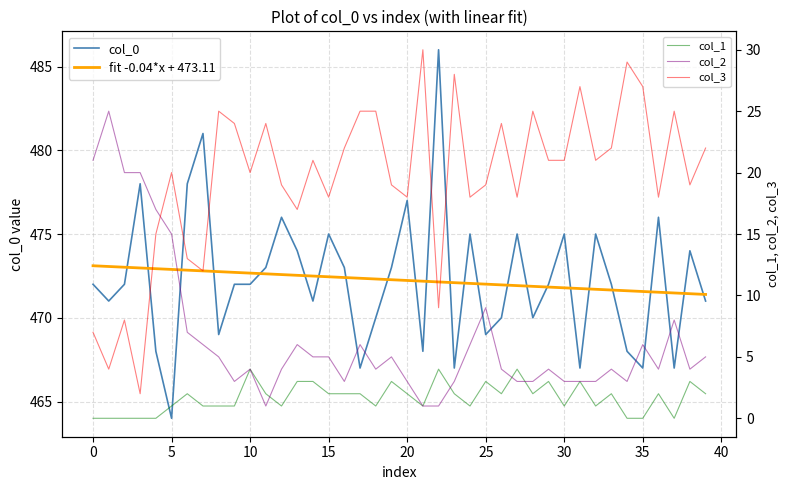

Reading right to left, list all the values displayed in this chart.

col_0: 471.0	474.0	467.0	476.0	467.0	468.0	472.0	475.0	467.0	475.0	472.0	470.0	475.0	470.0	469.0	475.0	467.0	486.0	468.0	477.0	473.0	470.0	467.0	473.0	475.0	471.0	474.0	476.0	473.0	472.0	472.0	469.0	481.0	478.0	464.0	468.0	478.0	472.0	471.0	472.0
fit -0.04*x + 473.11: 471.4	471.4	471.5	471.5	471.6	471.6	471.7	471.7	471.7	471.8	471.8	471.9	471.9	472.0	472.0	472.1	472.1	472.1	472.2	472.2	472.3	472.3	472.4	472.4	472.4	472.5	472.5	472.6	472.6	472.7	472.7	472.8	472.8	472.8	472.9	472.9	473.0	473.0	473.1	473.1
col_1: 2.0	3.0	0.0	2.0	0.0	0.0	2.0	1.0	3.0	1.0	3.0	2.0	4.0	2.0	3.0	1.0	2.0	4.0	1.0	2.0	3.0	1.0	2.0	2.0	2.0	3.0	3.0	1.0	2.0	4.0	1.0	1.0	1.0	2.0	1.0	0.0	0.0	0.0	0.0	0.0
col_2: 5.0	4.0	8.0	4.0	6.0	3.0	4.0	3.0	3.0	3.0	4.0	3.0	3.0	4.0	9.0	6.0	3.0	1.0	1.0	3.0	5.0	4.0	6.0	3.0	5.0	5.0	6.0	4.0	1.0	4.0	3.0	5.0	6.0	7.0	15.0	17.0	20.0	20.0	25.0	21.0
col_3: 22.0	19.0	25.0	18.0	27.0	29.0	22.0	21.0	27.0	21.0	21.0	25.0	18.0	24.0	19.0	18.0	28.0	9.0	30.0	18.0	19.0	25.0	25.0	22.0	18.0	21.0	17.0	19.0	24.0	20.0	24.0	25.0	12.0	13.0	20.0	15.0	2.0	8.0	4.0	7.0